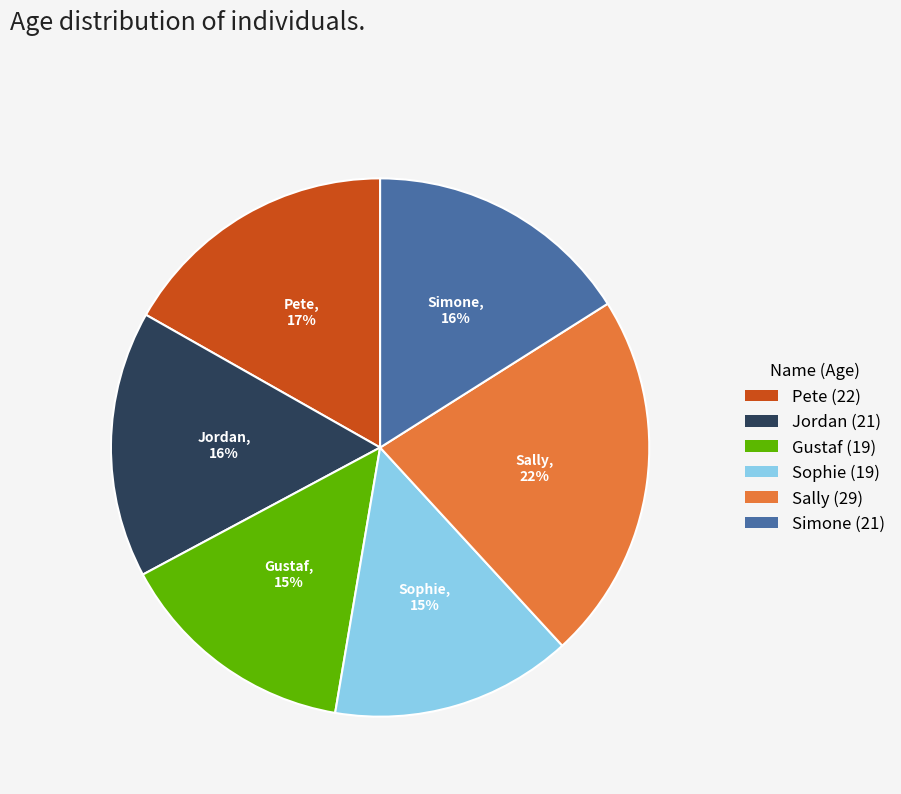

What is the ratio of the value at Jordan to the value at Simone?

1.0